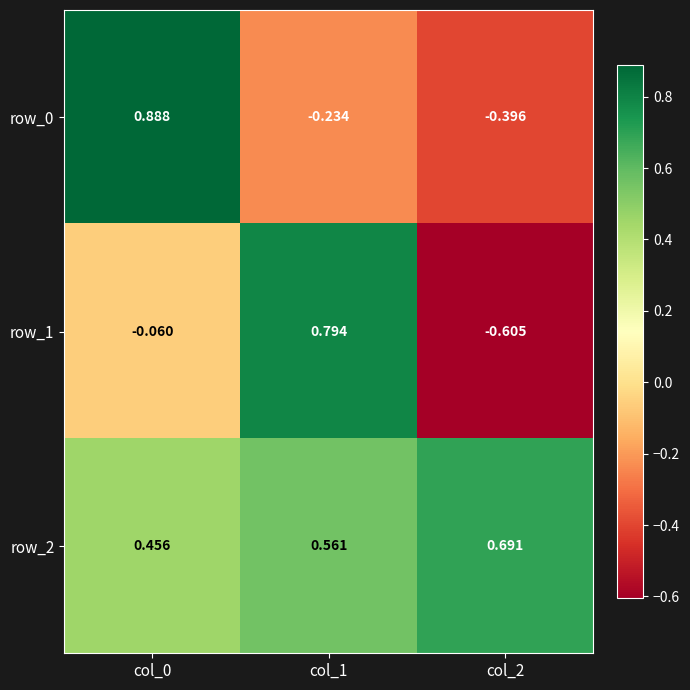

What is the difference between the row_1 values at col_2 and col_1?

1.4